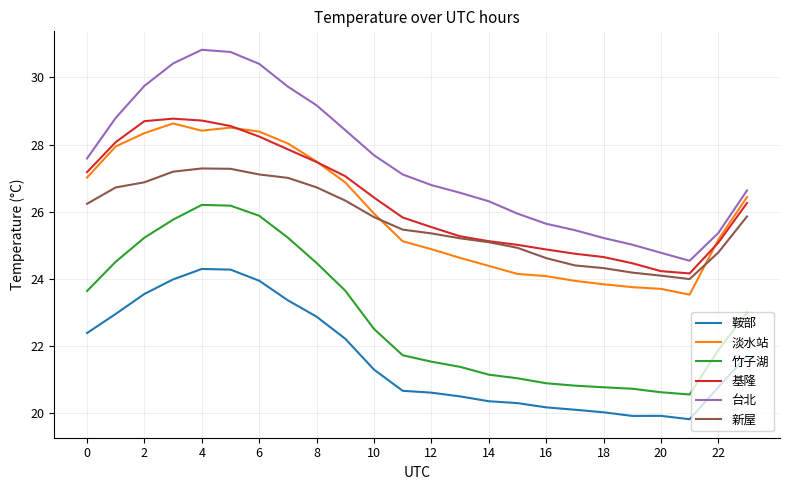

True or false: 基隆 has more than 2 interior local peaks.

False